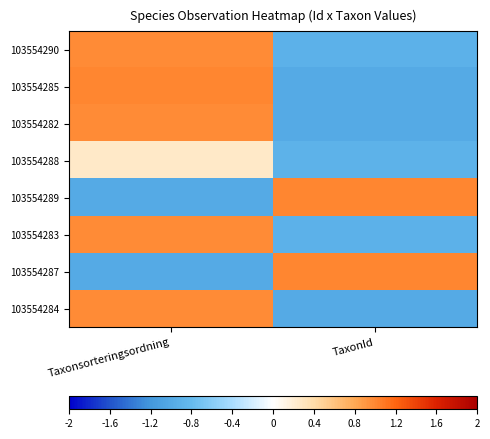

Which has a higher value, Taxonsorteringsordning or TaxonId?

Taxonsorteringsordning